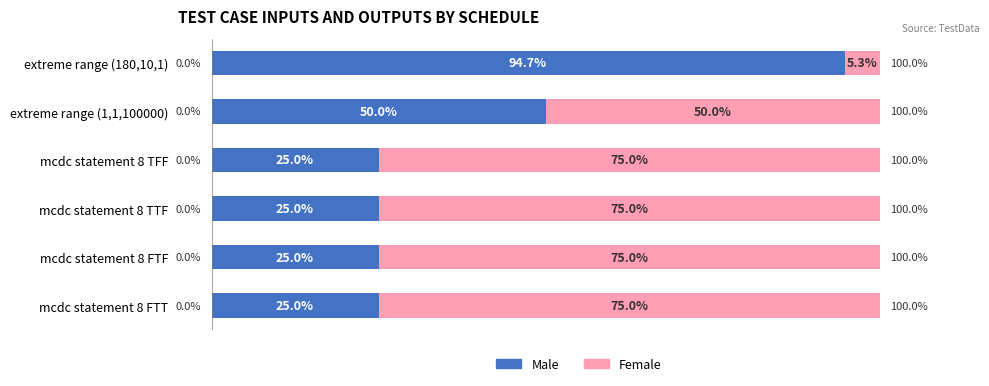

At which label does Male reach its peak?

extreme range (180,10,1)